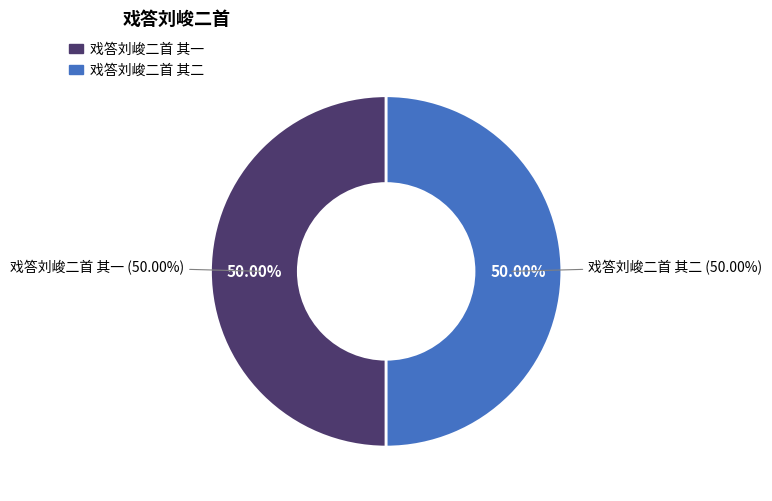

The 戏答刘峻二首 其一 slice represents 43% of the pie. True or false?

False